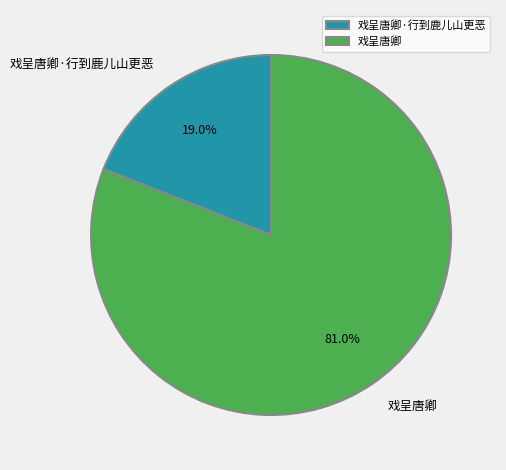

How many segments does this pie chart have?

2